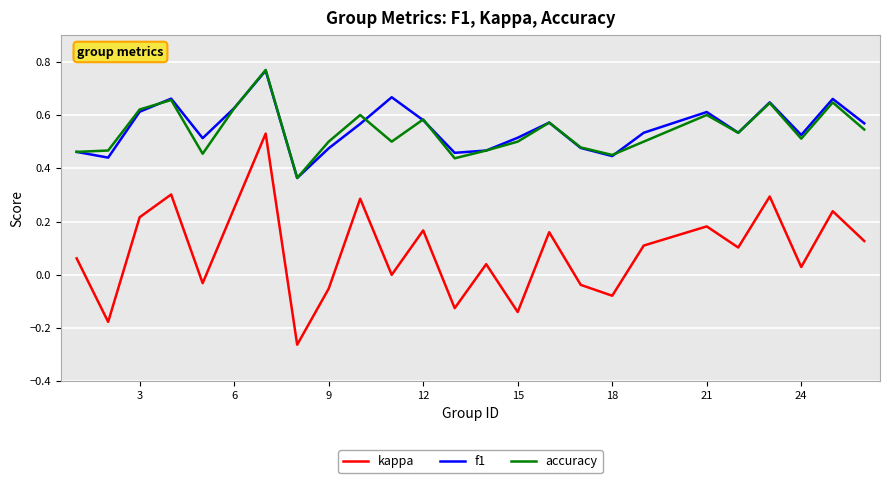

What is the sum of all kappa values?

2.2